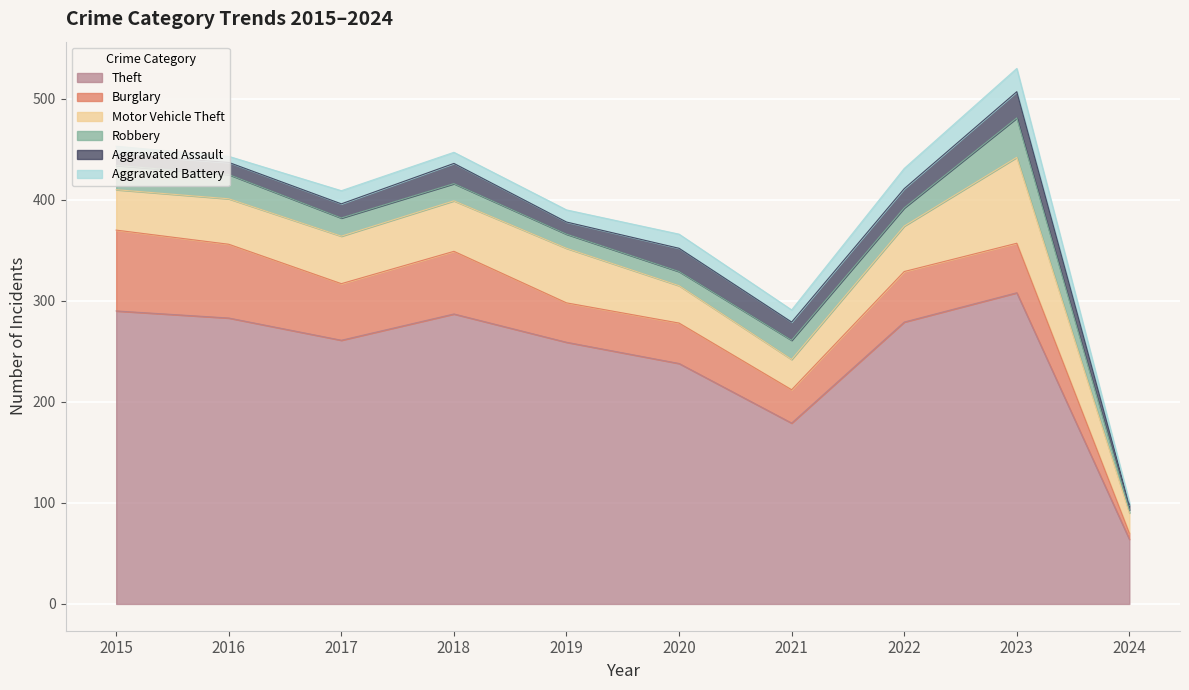

Between which two adjacent categories do Burglary and Motor Vehicle Theft first intersect?

2018 and 2019